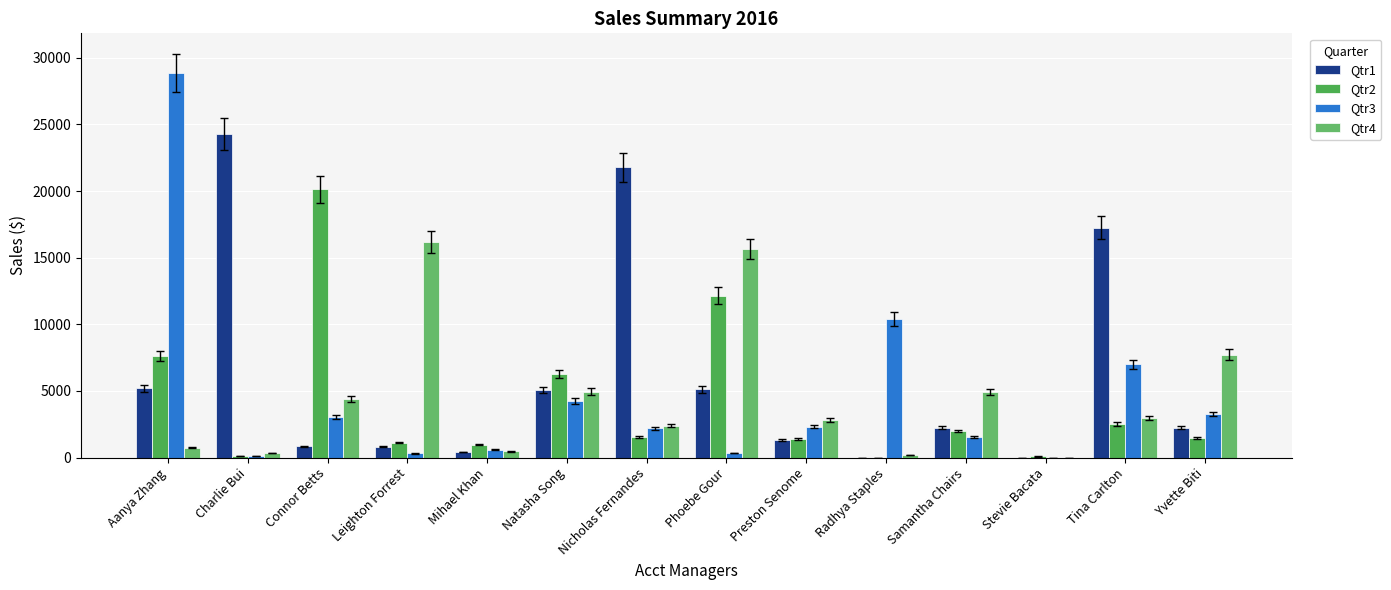

What is the label of the 7th bar from the right?

Phoebe Gour